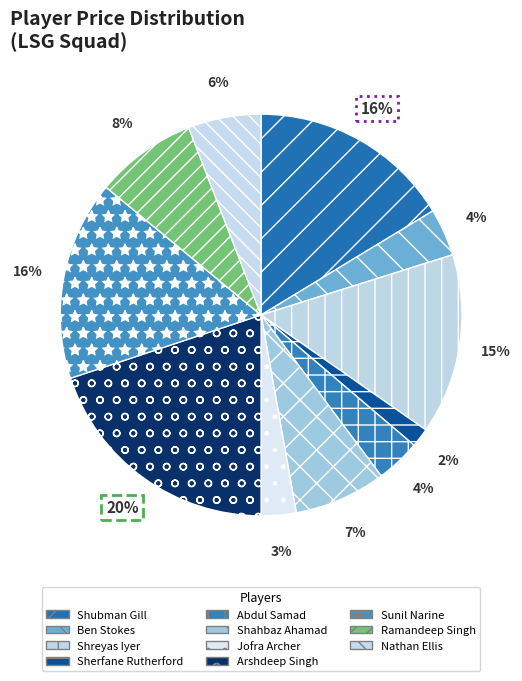

How many slices are in this pie chart?

11